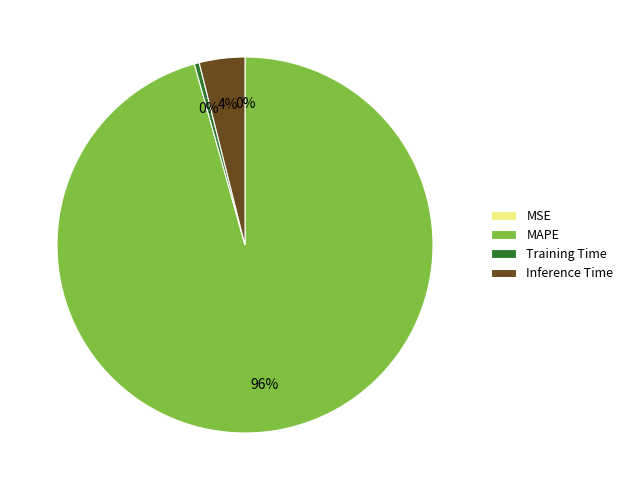

Which slice is the largest?

MAPE